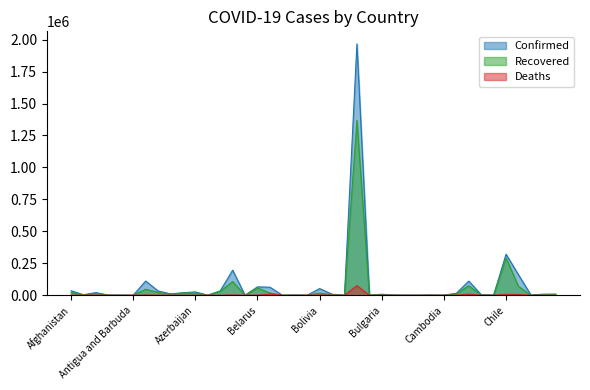

Which category has the highest value in the Deaths series?

Brazil